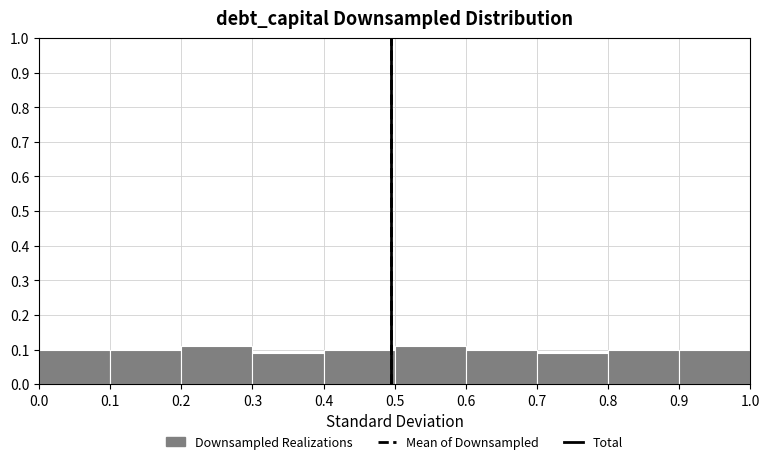

Reading left to right, transcribe this chart: for each bar, give the range it covers on the x-axis and its height. The values are not printed on the chart, so give them approximately, as read against the axis.

0.0 to 0.1: 0.10
0.1 to 0.2: 0.10
0.2 to 0.3: 0.11
0.3 to 0.4: 0.09
0.4 to 0.5: 0.10
0.5 to 0.6: 0.11
0.6 to 0.7: 0.10
0.7 to 0.8: 0.09
0.8 to 0.9: 0.10
0.9 to 1.0: 0.10